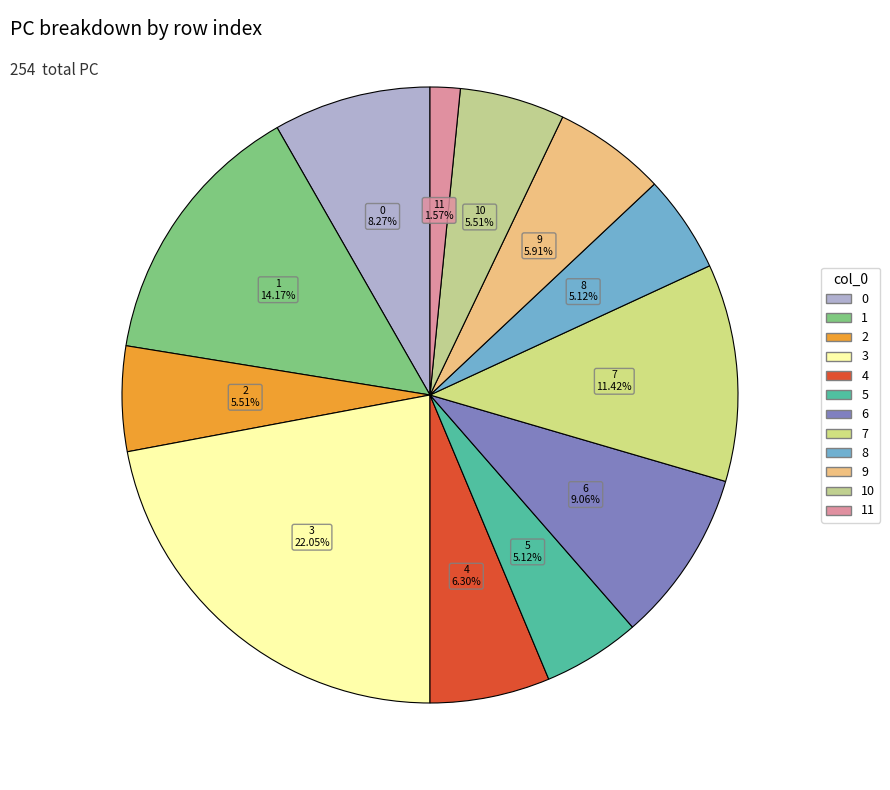

Which has a higher value, 2 or 3?

3